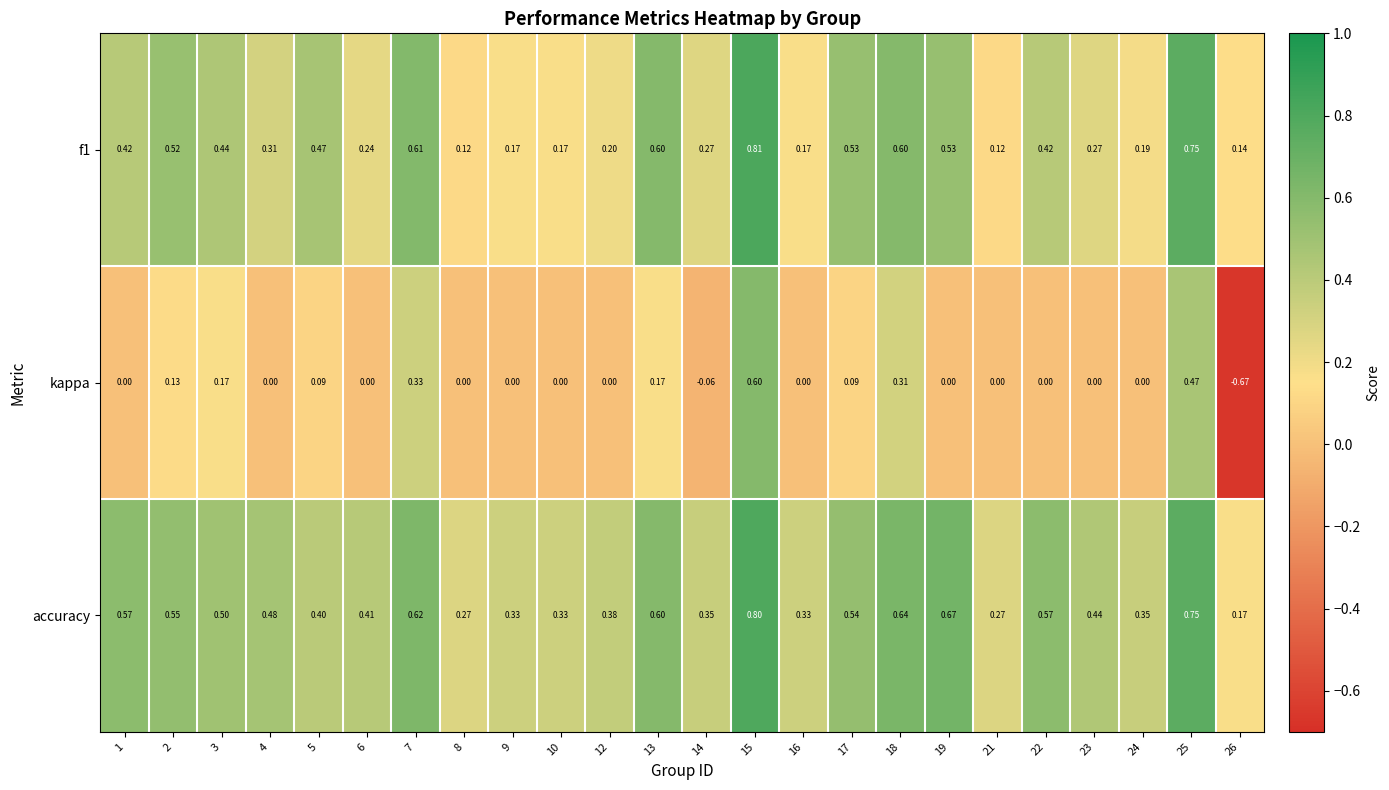

At how many categories does at least one series exceed 0?

24